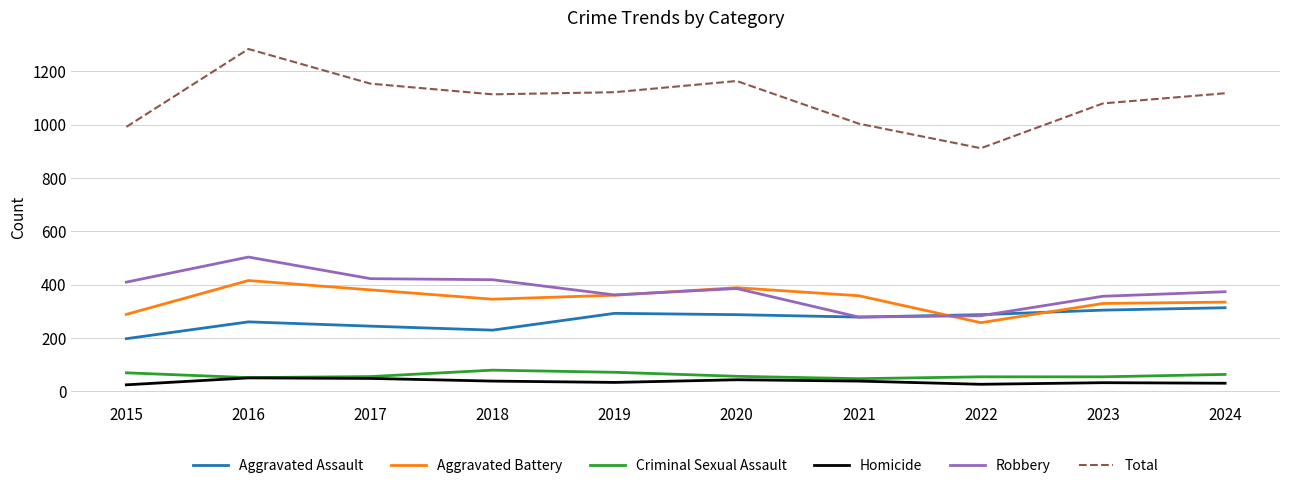

What is the difference between the maximum and minimum values in the Aggravated Battery series?

158